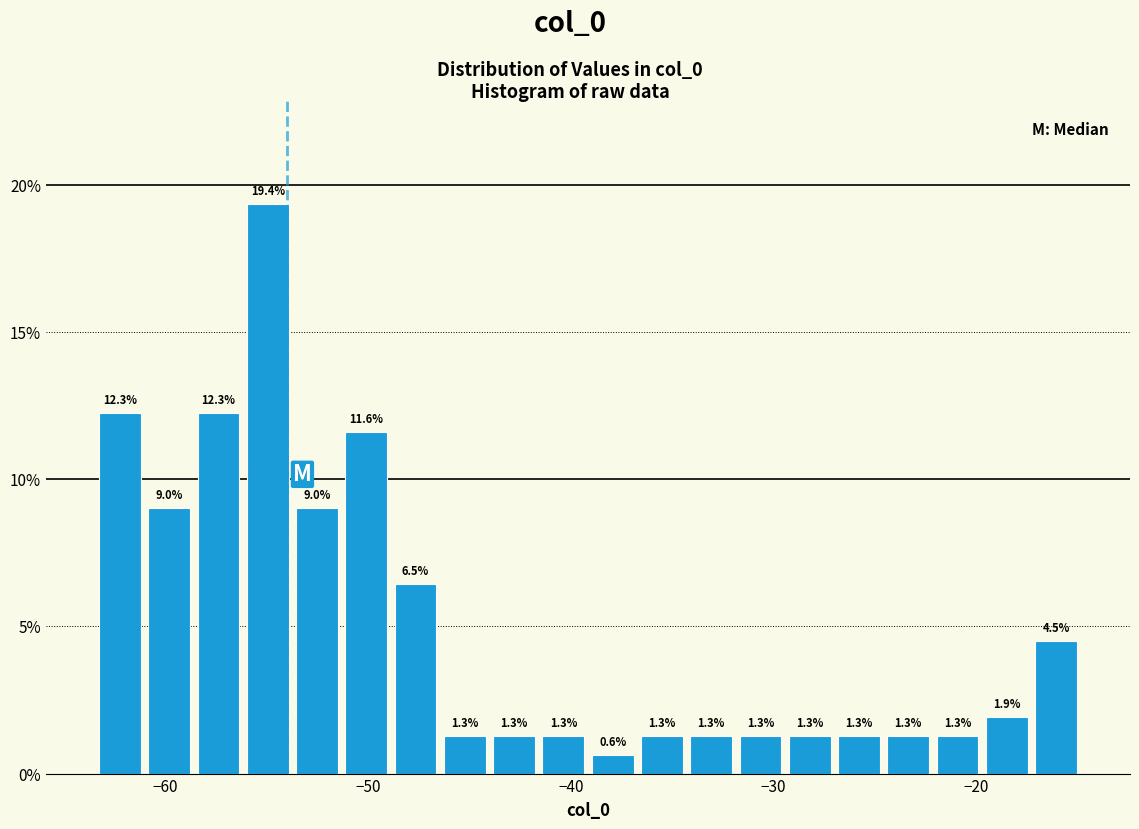

Around what value on the x-axis is the tallest bar? Give the approximate position of its centre, as read against the axis.

-55